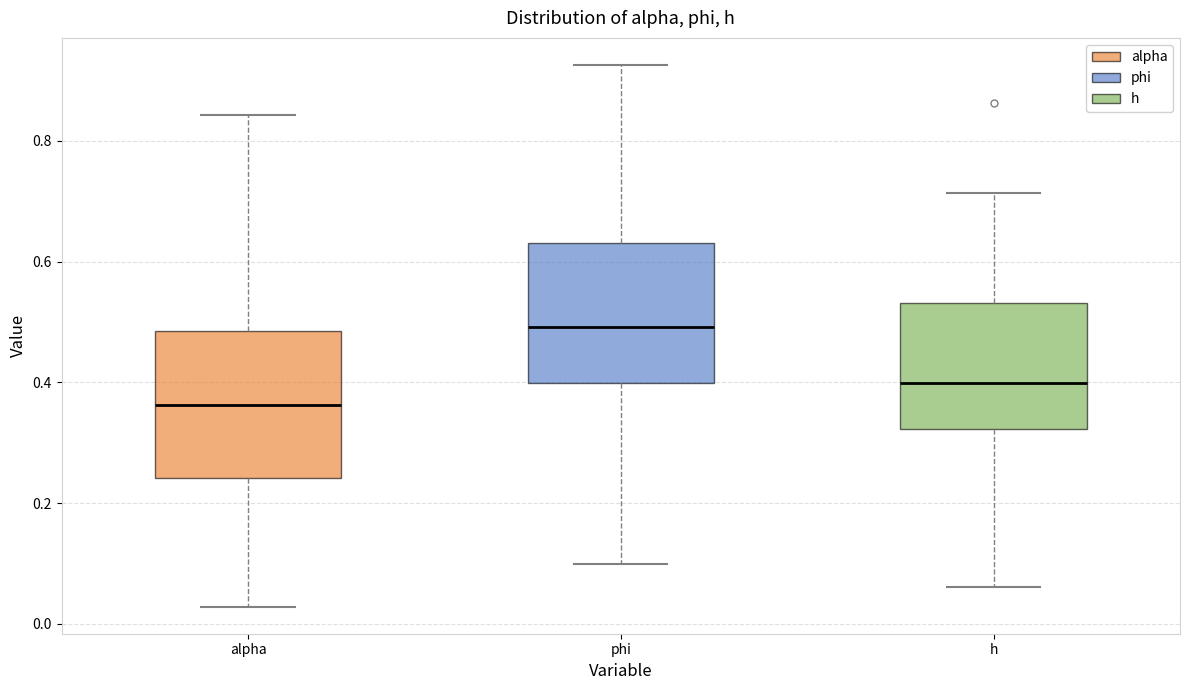

Where does the lower whisker of the box for alpha end on the y-axis? The values are not printed on the chart, so give them approximately, as read against the axis.

0.02